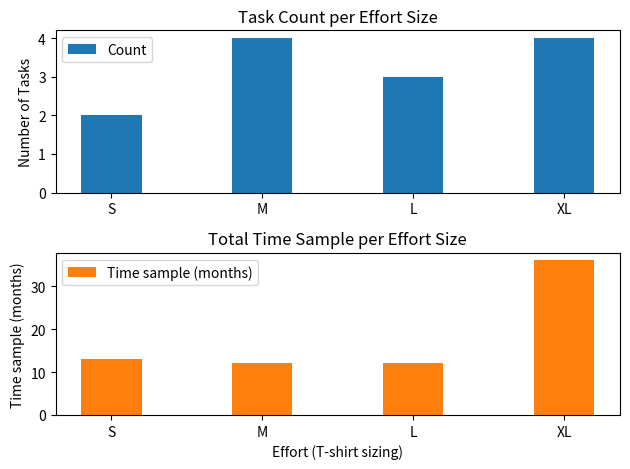

Reading left to right, list all the values displayed in this chart.

Count: S=2	M=4	L=3	XL=4
Time sample (months): S=13	M=12	L=12	XL=36